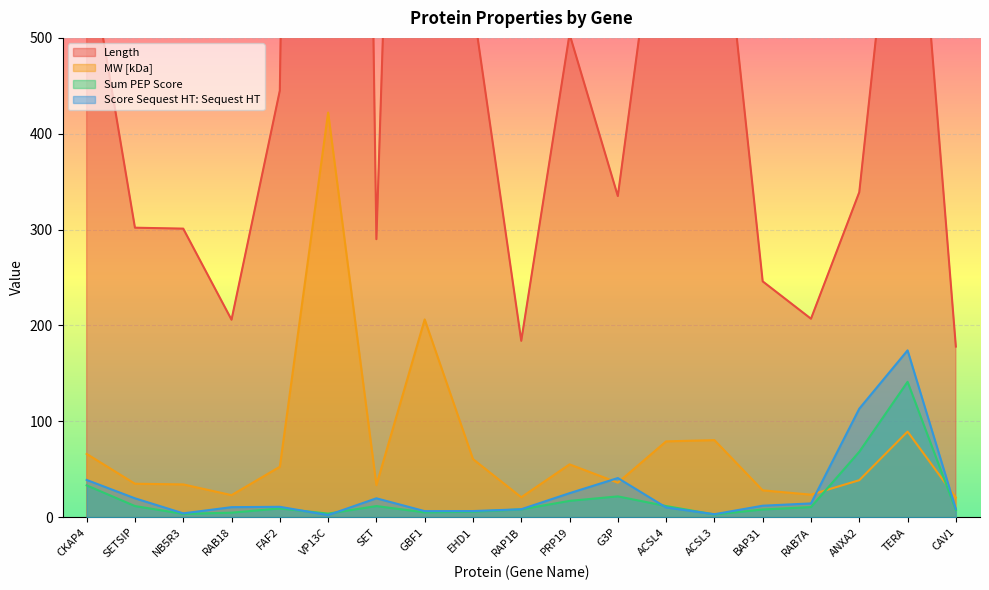

True or false: Score Sequest HT: Sequest HT has a value of 113.2 at ANXA2.

True